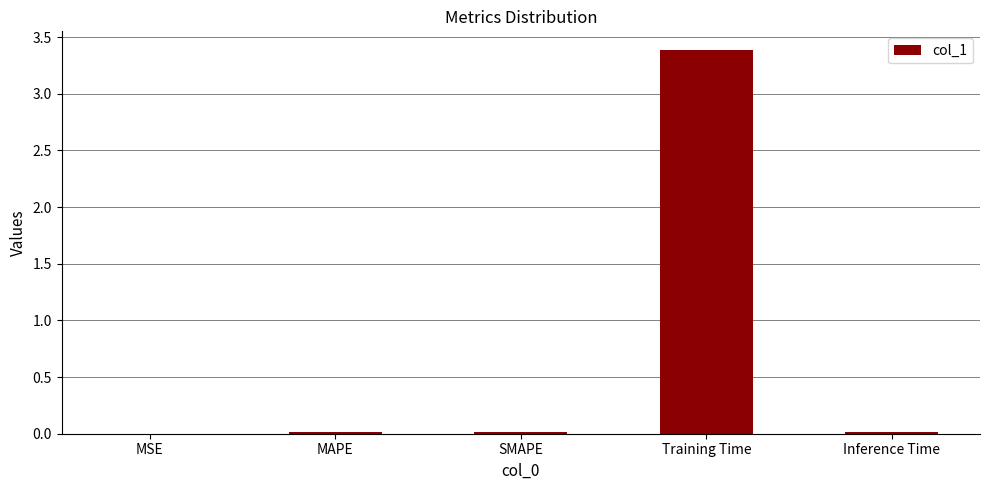

At which category does the chart reach its peak across all series?

Training Time